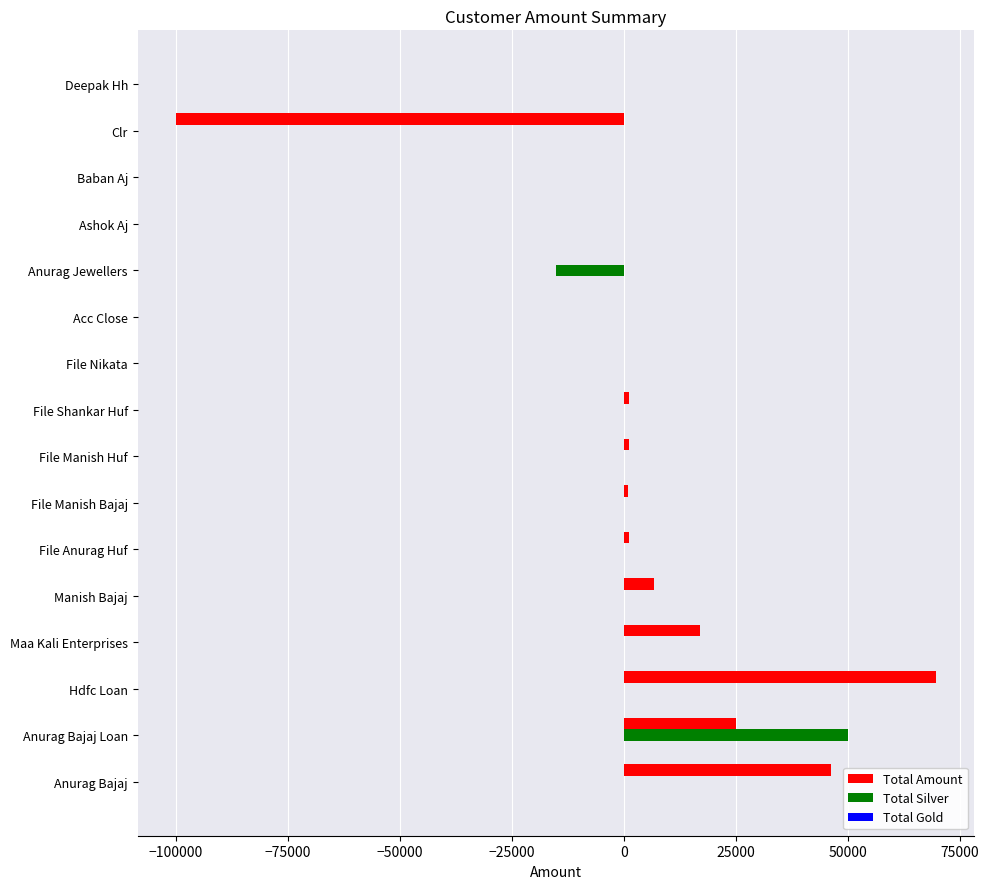

Between Anurag Bajaj Loan and Manish Bajaj, which series saw the biggest shift?

Total Silver